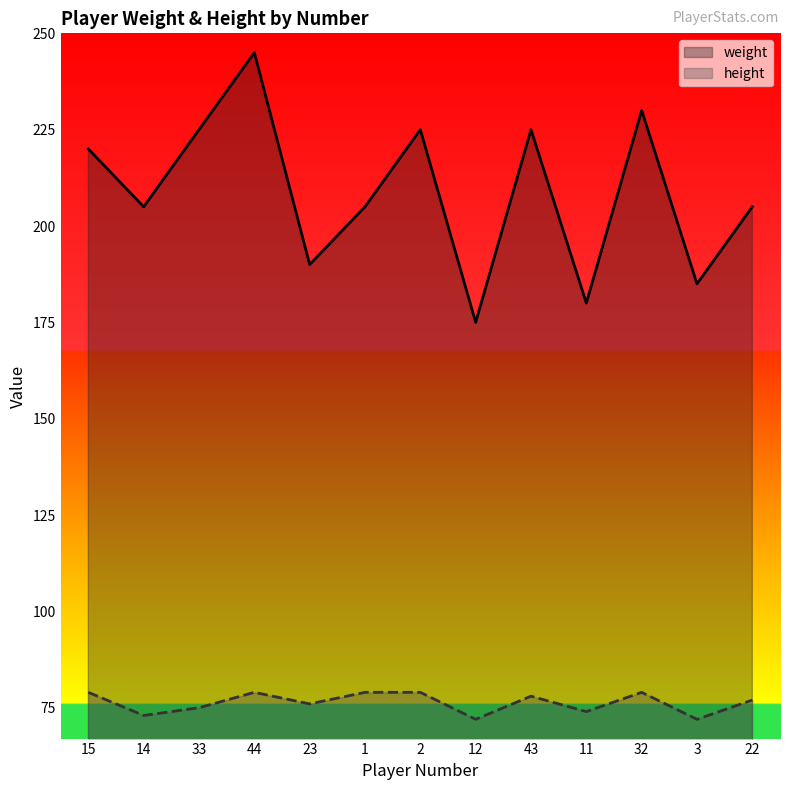

What is the spread (max minus min) of values at 33?

150